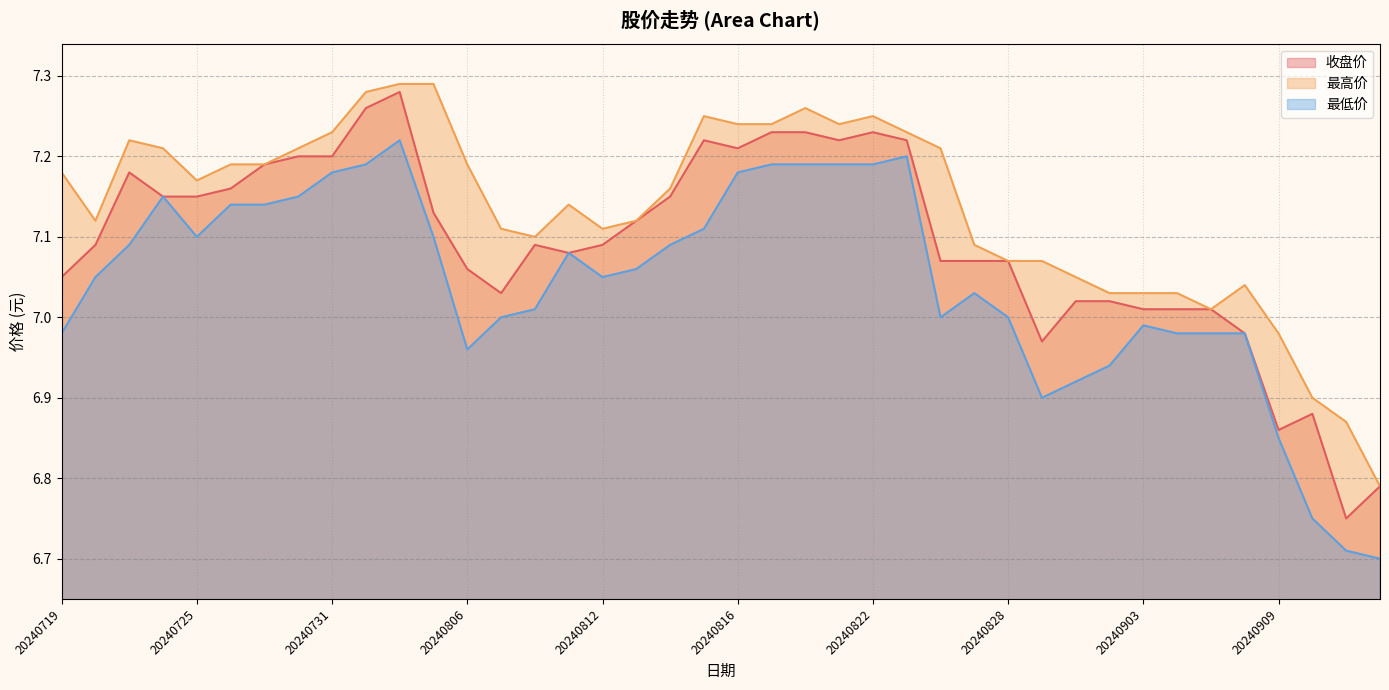

List the series in order of their peak value, lowest first.

最低价, 收盘价, 最高价